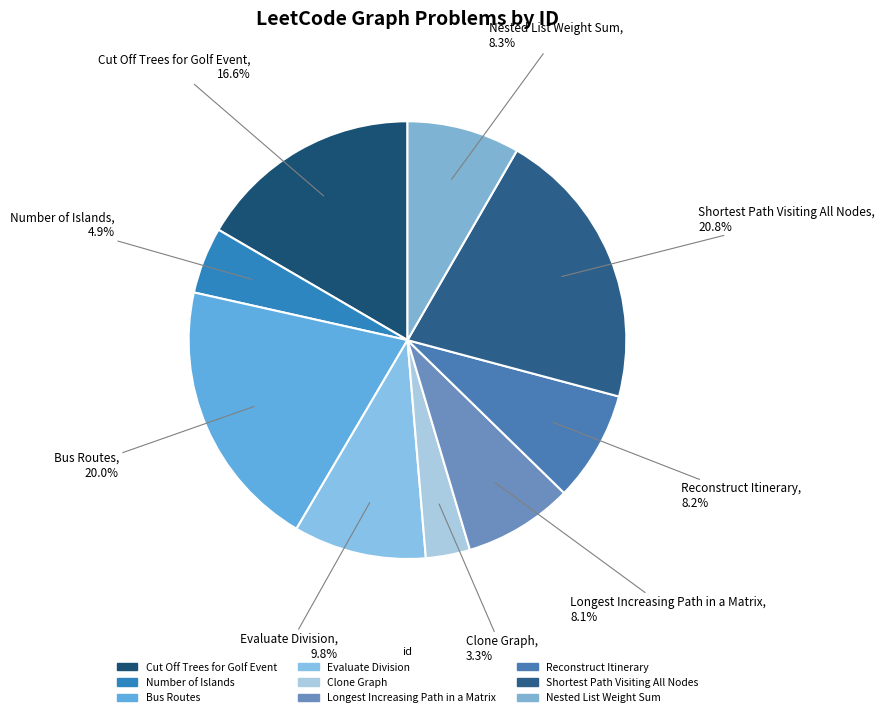

How many segments does this pie chart have?

9